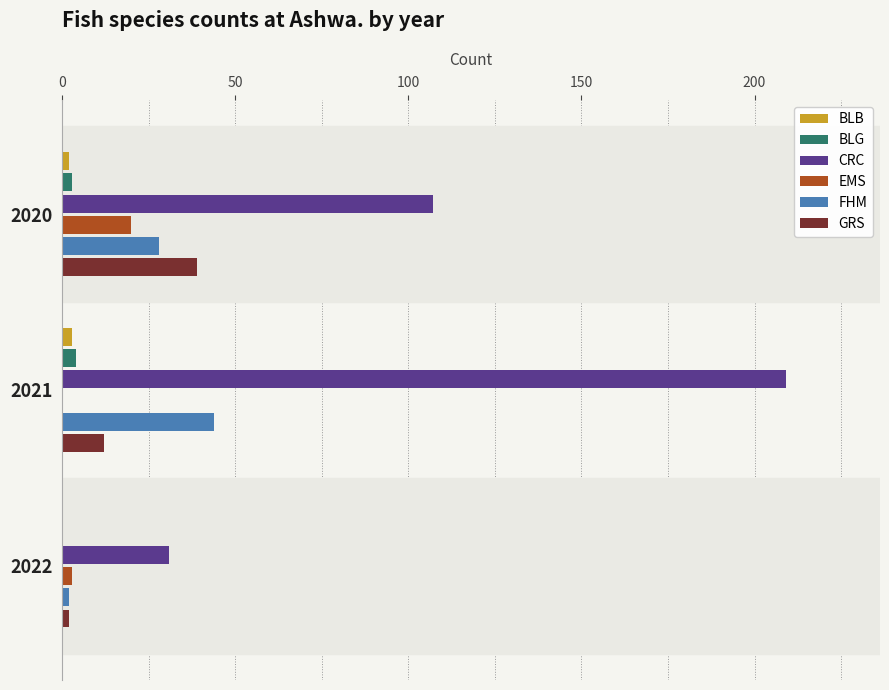

How many values in BLB are above zero?

2